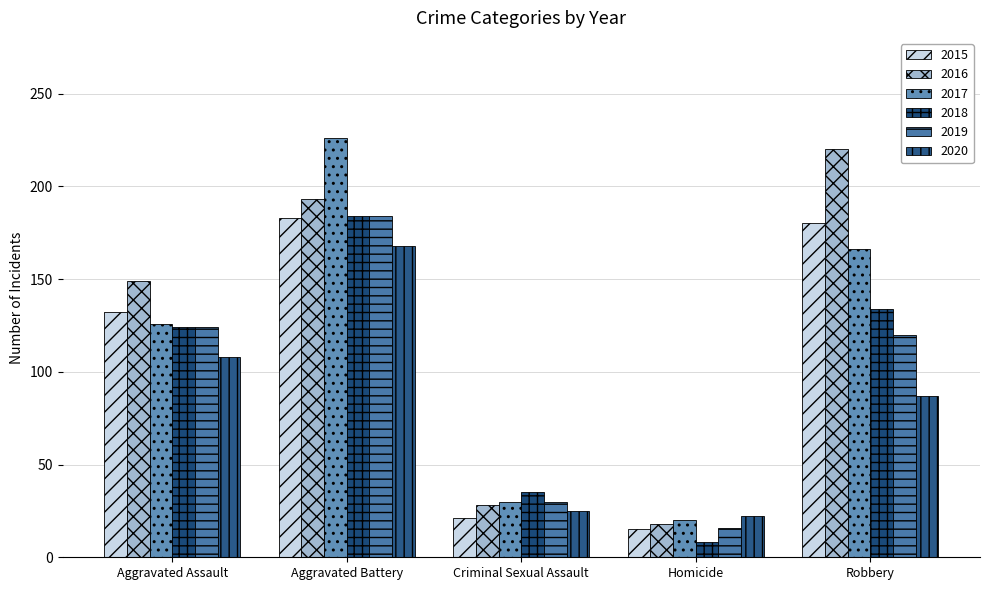

Between Aggravated Battery and Homicide, which series saw the biggest shift?

2017